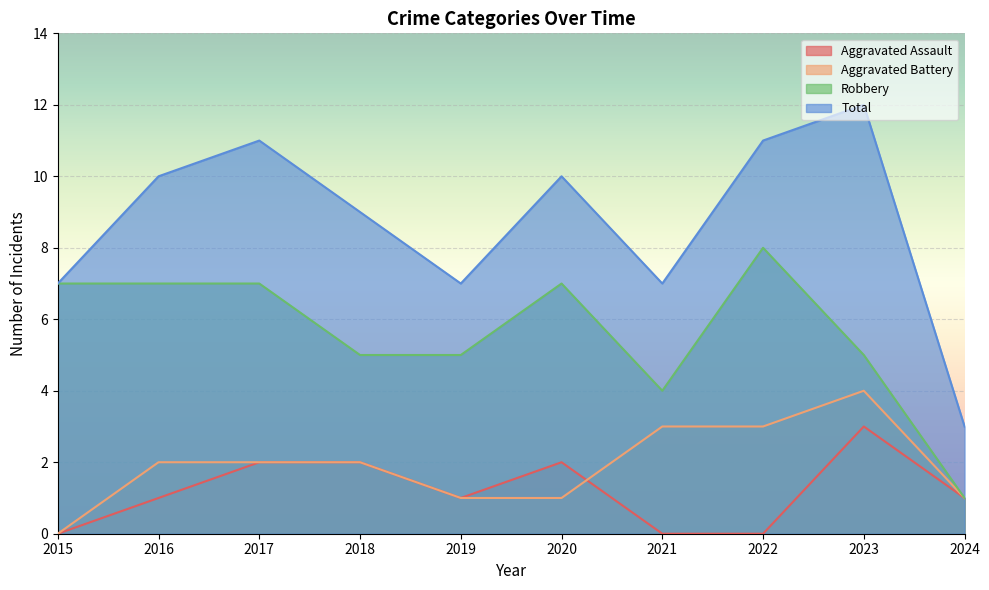

Rank the categories by Total value from highest to lowest.

2023, 2017, 2022, 2016, 2020, 2018, 2015, 2019, 2021, 2024